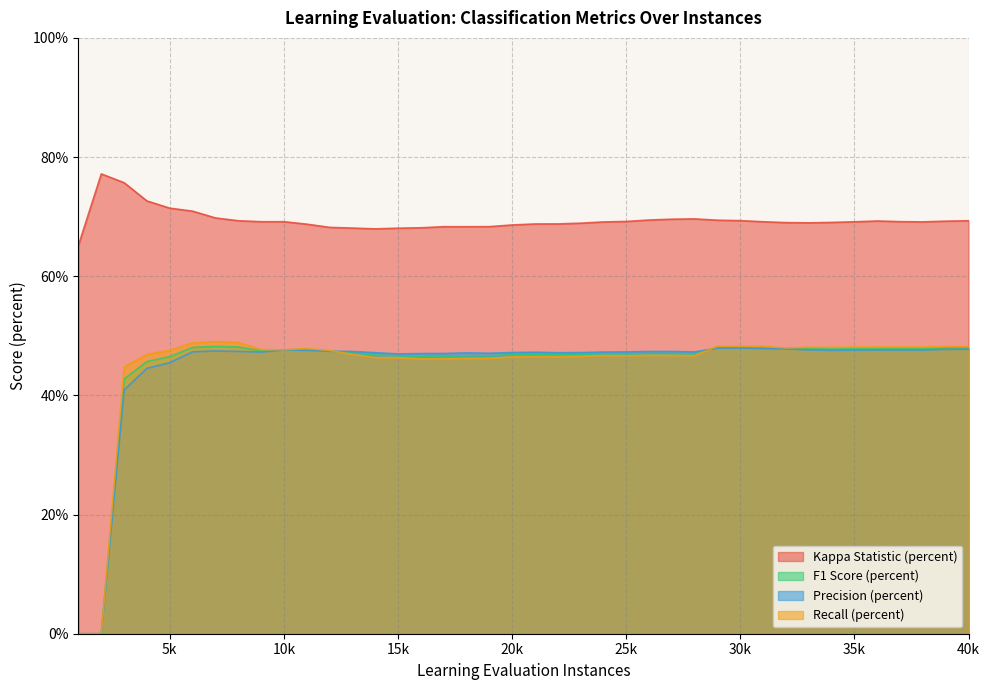

True or false: Precision (percent) and Kappa Statistic (percent) intersect in this chart.

False